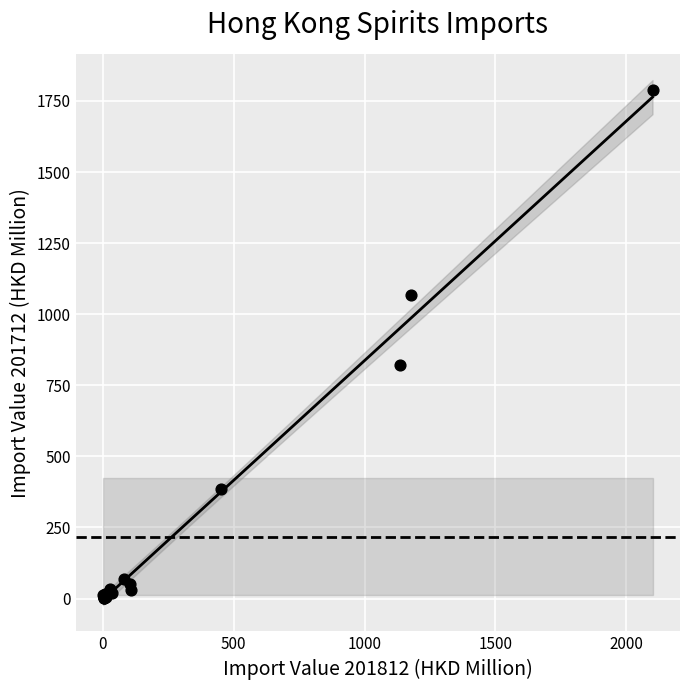

What Y value in the scatter plot is closest to 895?

820.4